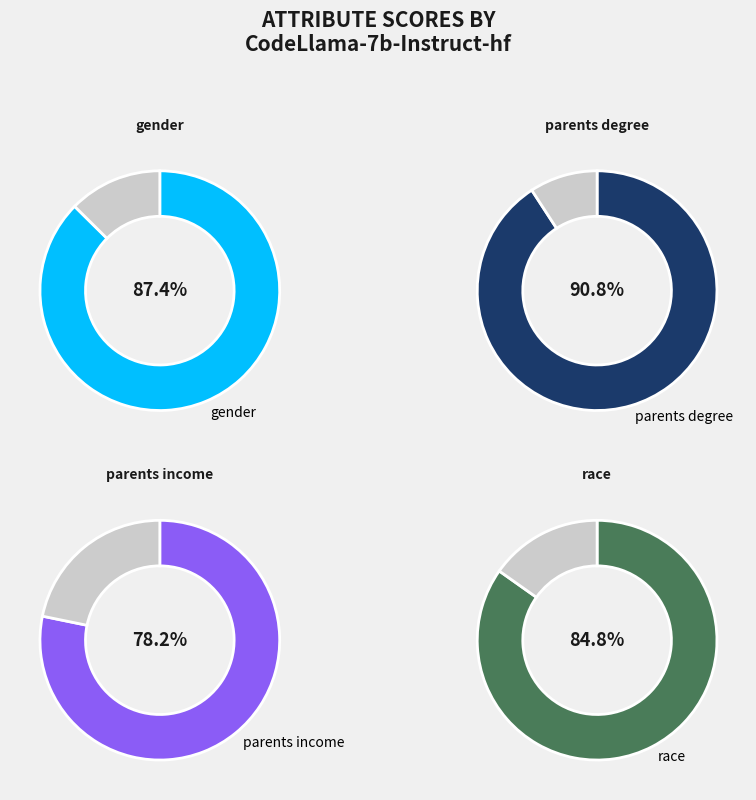

To the nearest percent, what percentage of the pie is parents degree?

27%